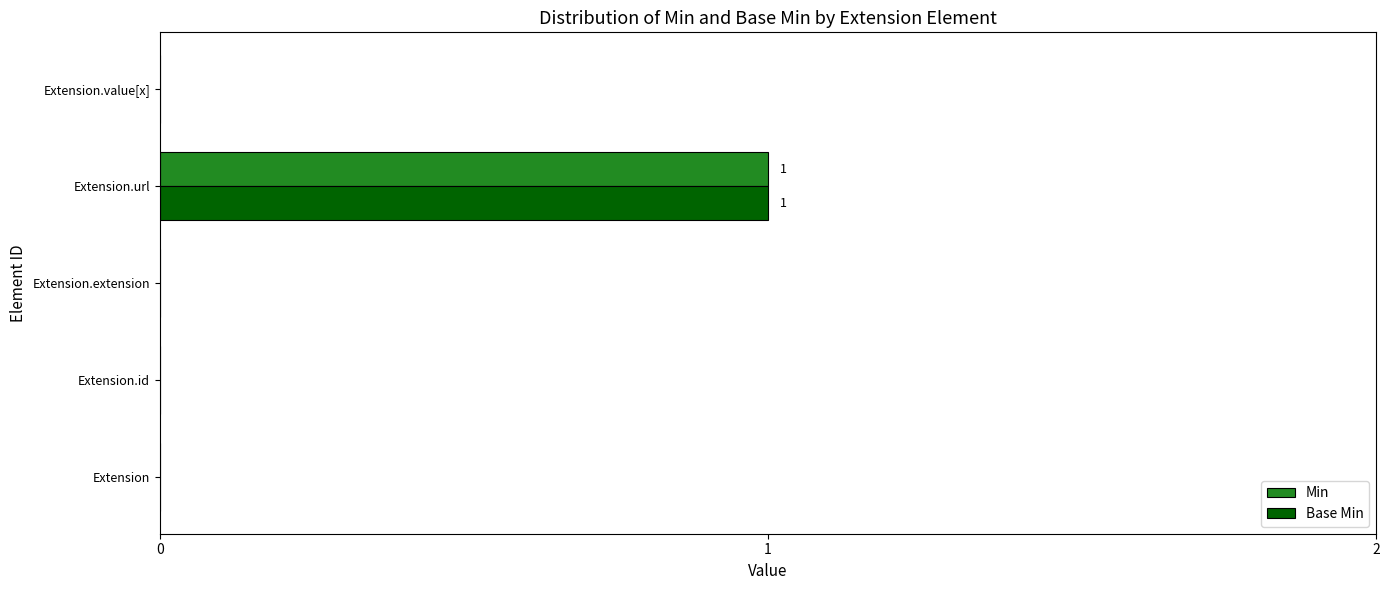

Count the number of categories in the chart.

5